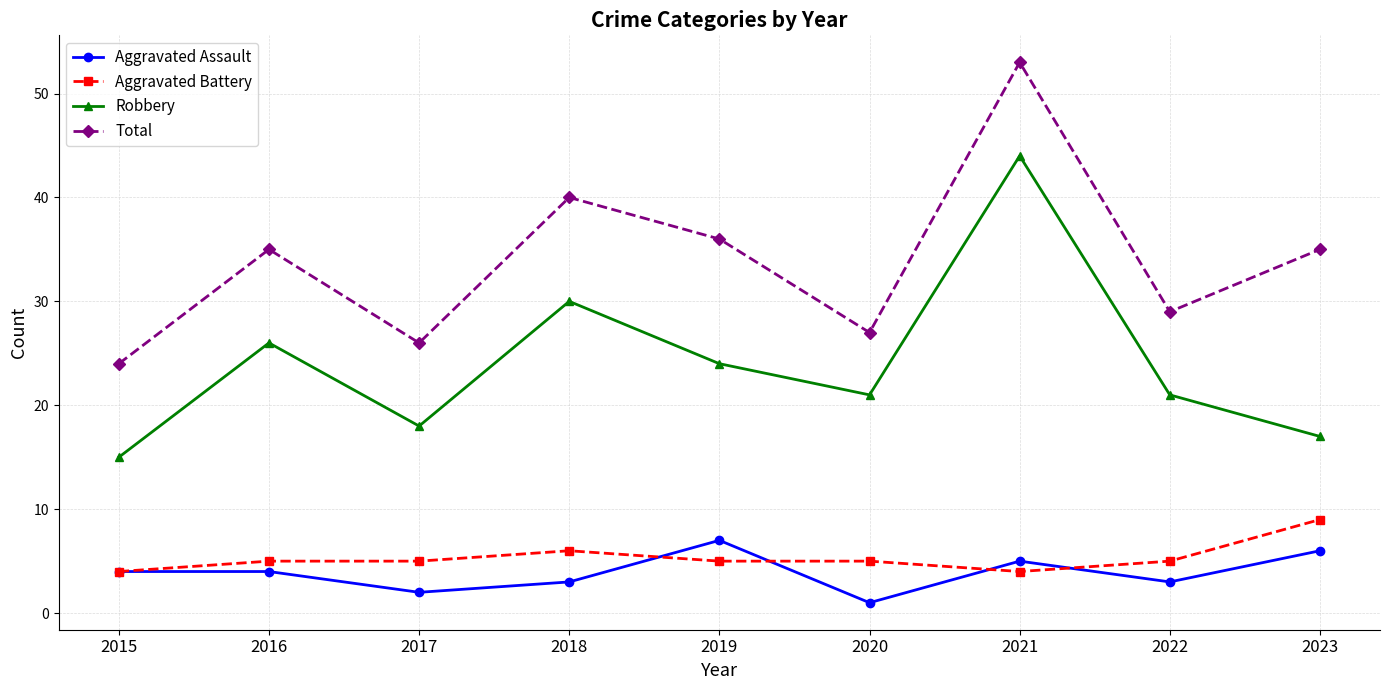

What is the sum of the Aggravated Battery values at 2019 and 2020?

10